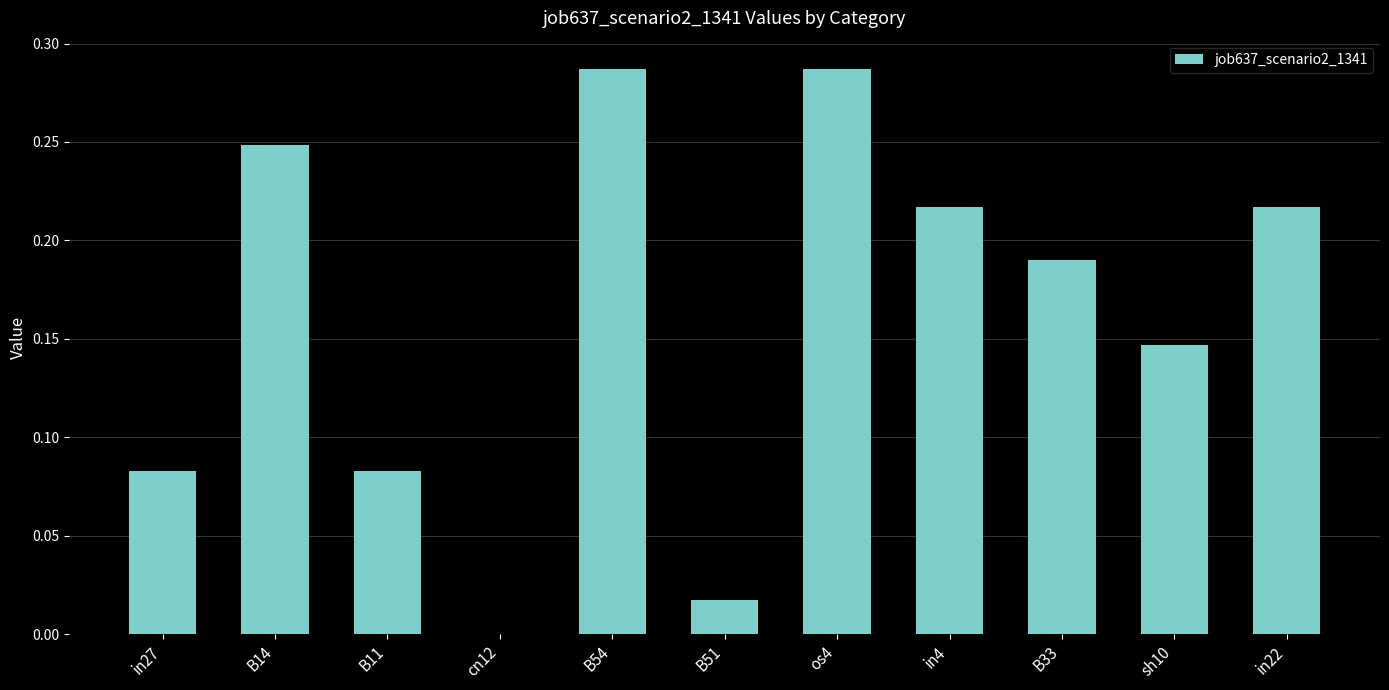

Between B51 and in22, which is larger?

in22